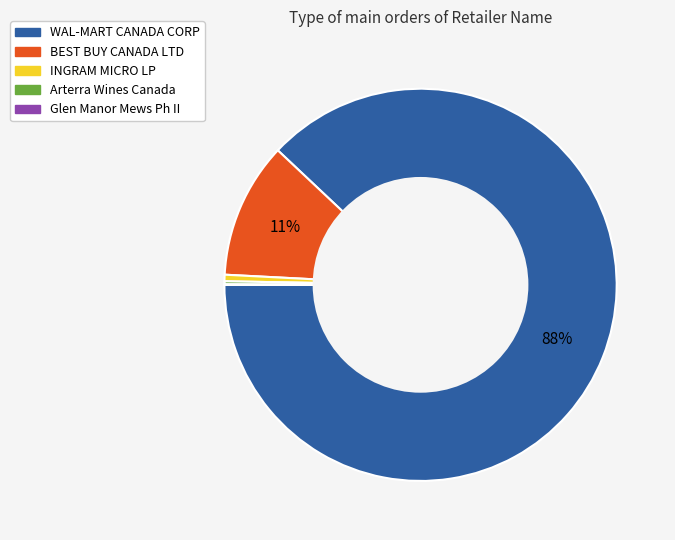

Which has a higher value, INGRAM MICRO LP or BEST BUY CANADA LTD?

BEST BUY CANADA LTD